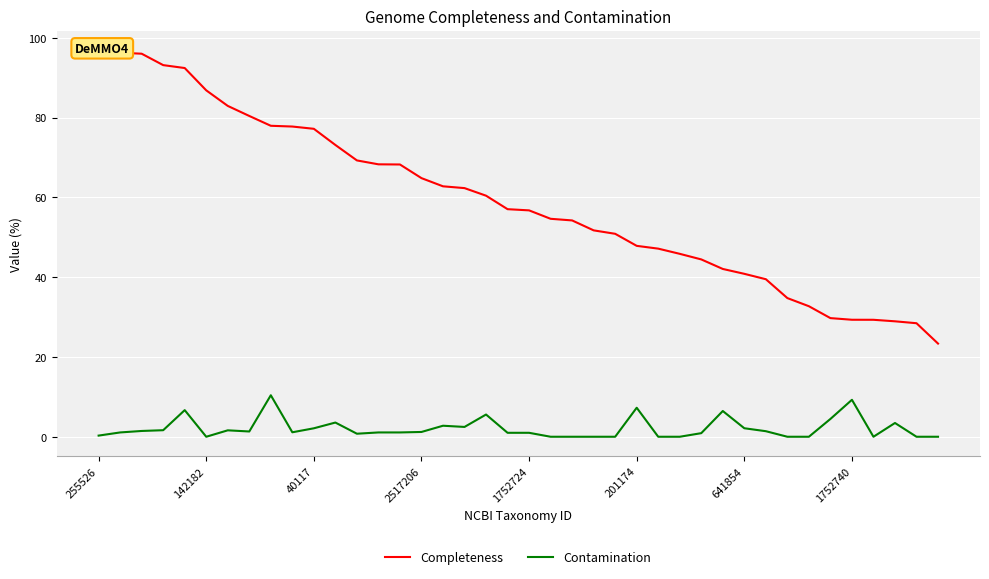

Which series changed the most between 40117 and 17?

Completeness